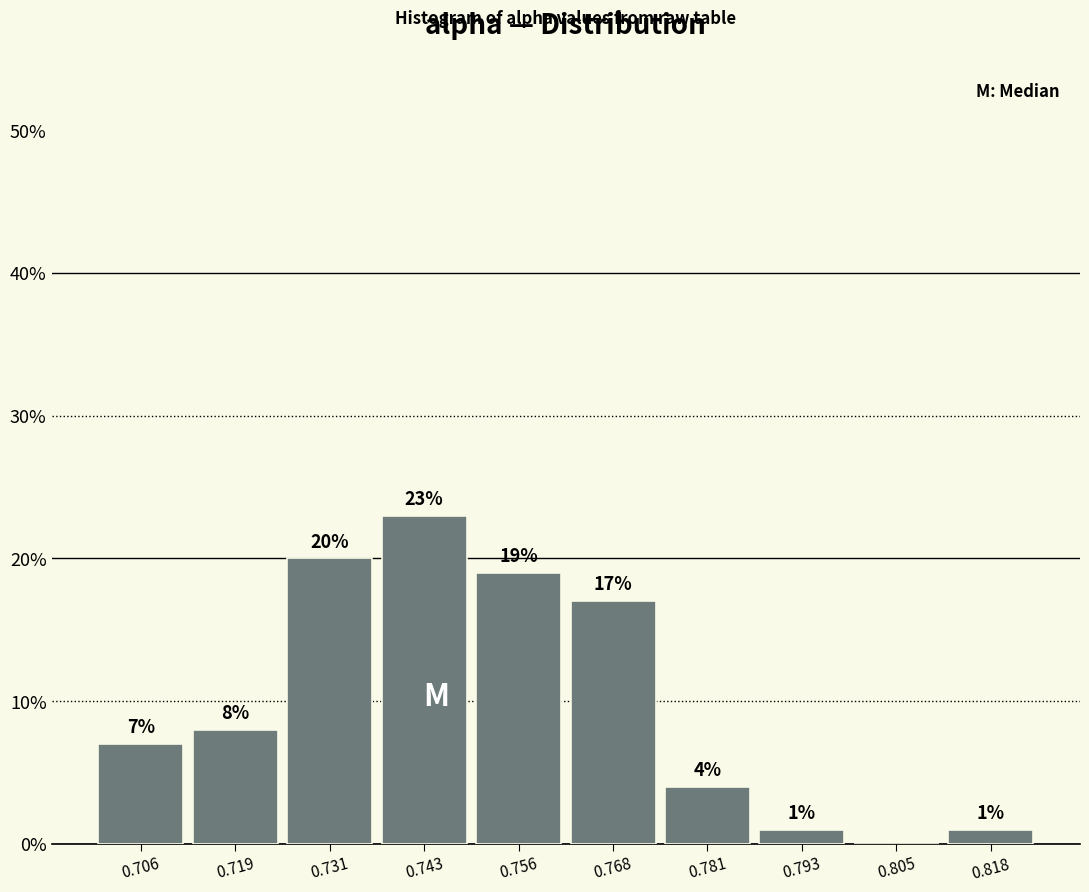

Over which range of the x-axis is the bar tallest?

0.738 to 0.750